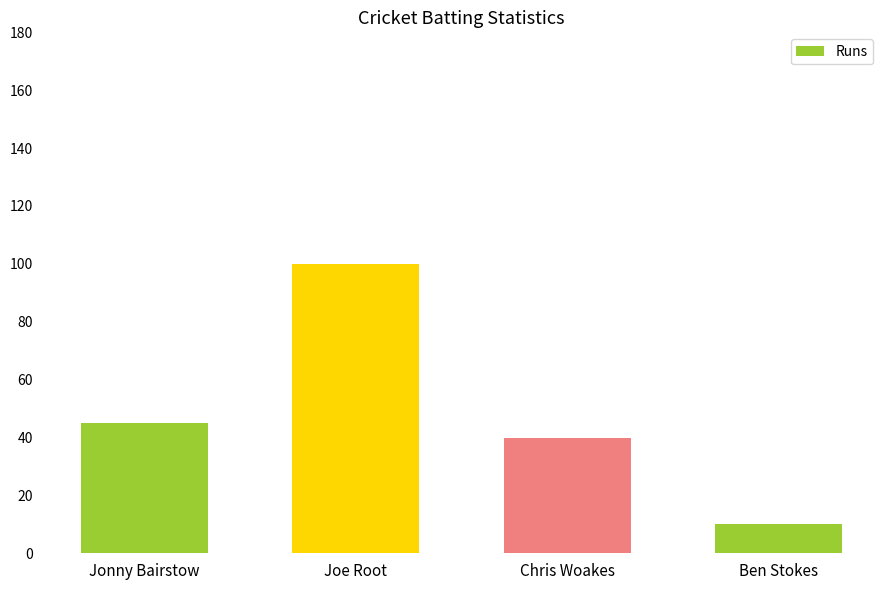

Does the chart contain stacked bars?

No